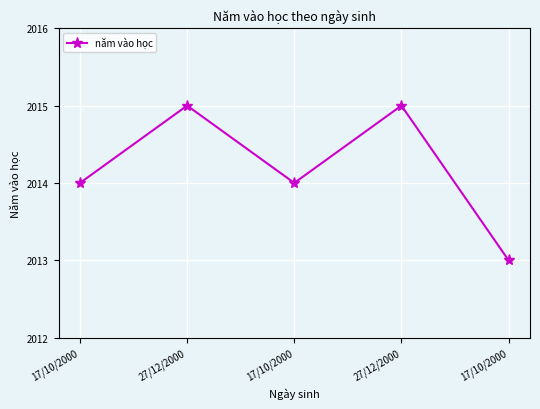

List the labels in order of value, largest first.

27/12/2000, 27/12/2000, 17/10/2000, 17/10/2000, 17/10/2000